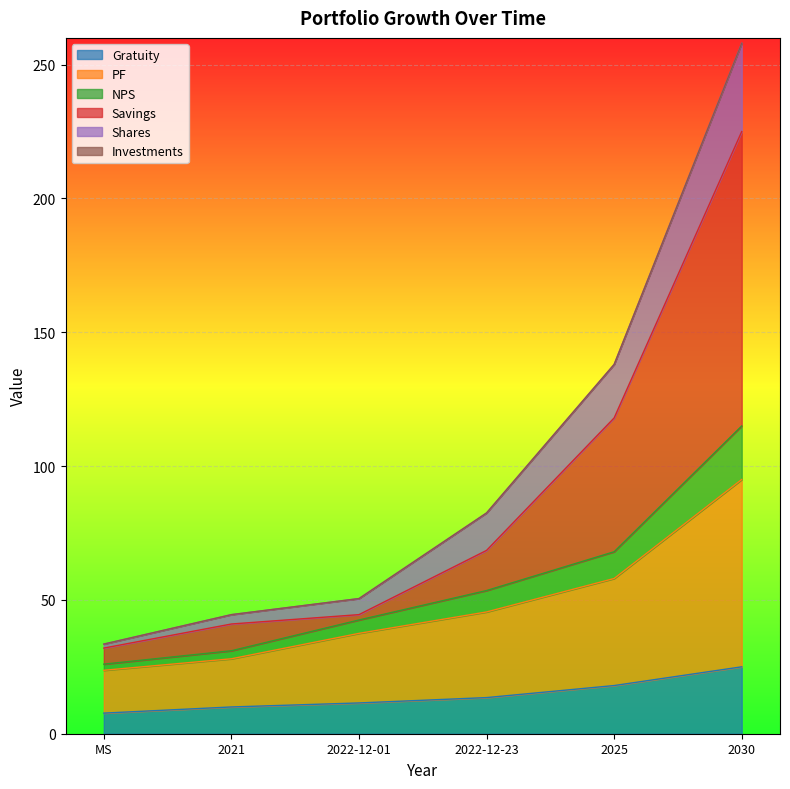

True or false: Shares and NPS intersect in this chart.

False